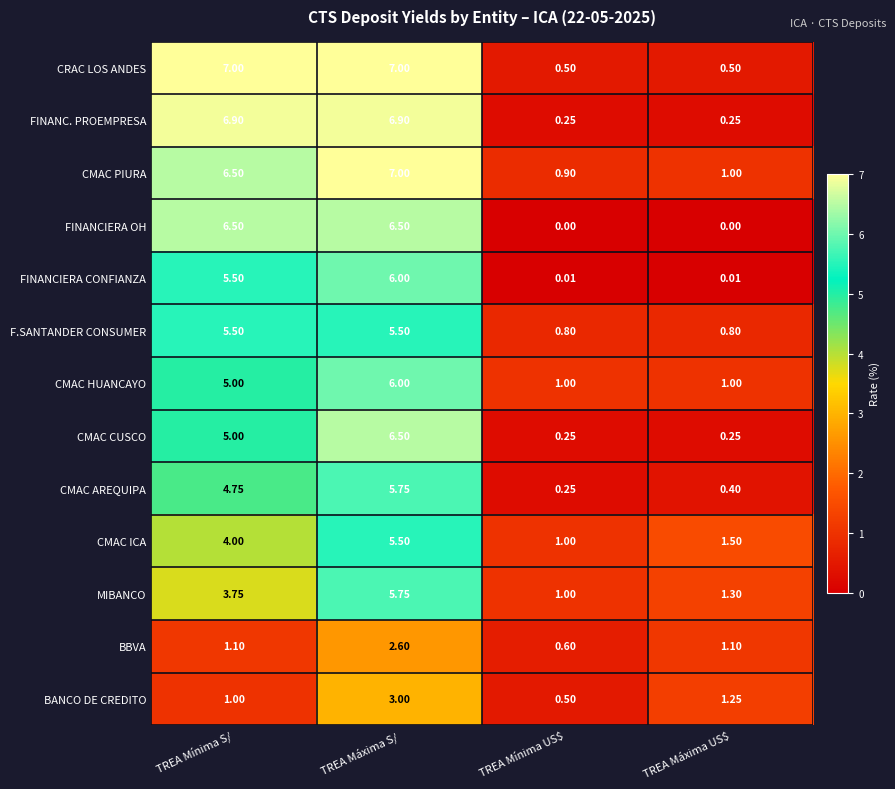

At which label does CMAC PIURA first exceed 6?

TREA Mínima S/